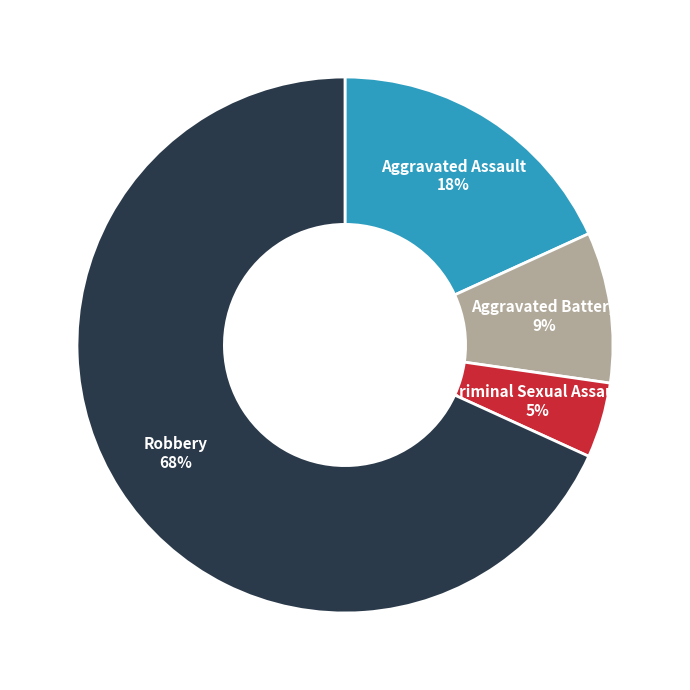

Combined, do Aggravated Battery and Aggravated Assault account for over 50%?

No